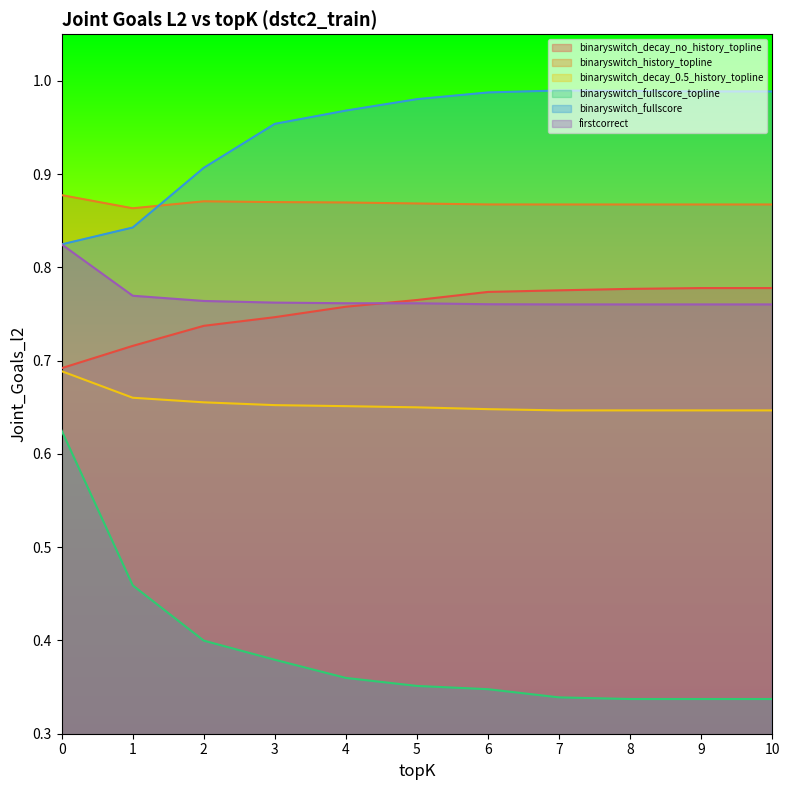

True or false: binaryswitch_fullscore has a value of 0.7 at 4.

False